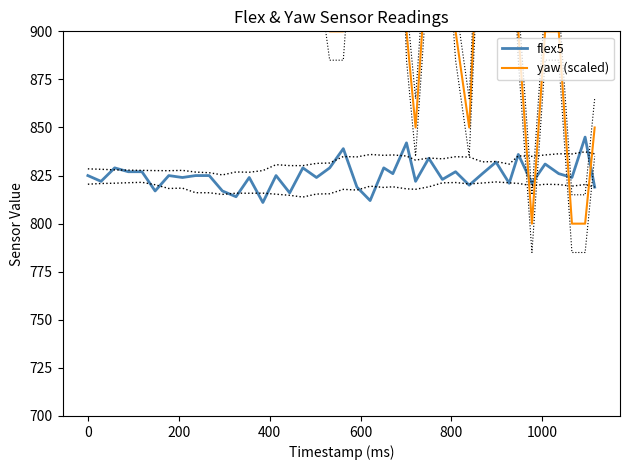

List the series in order of their overall mean, lowest first.

flex5, yaw (scaled)